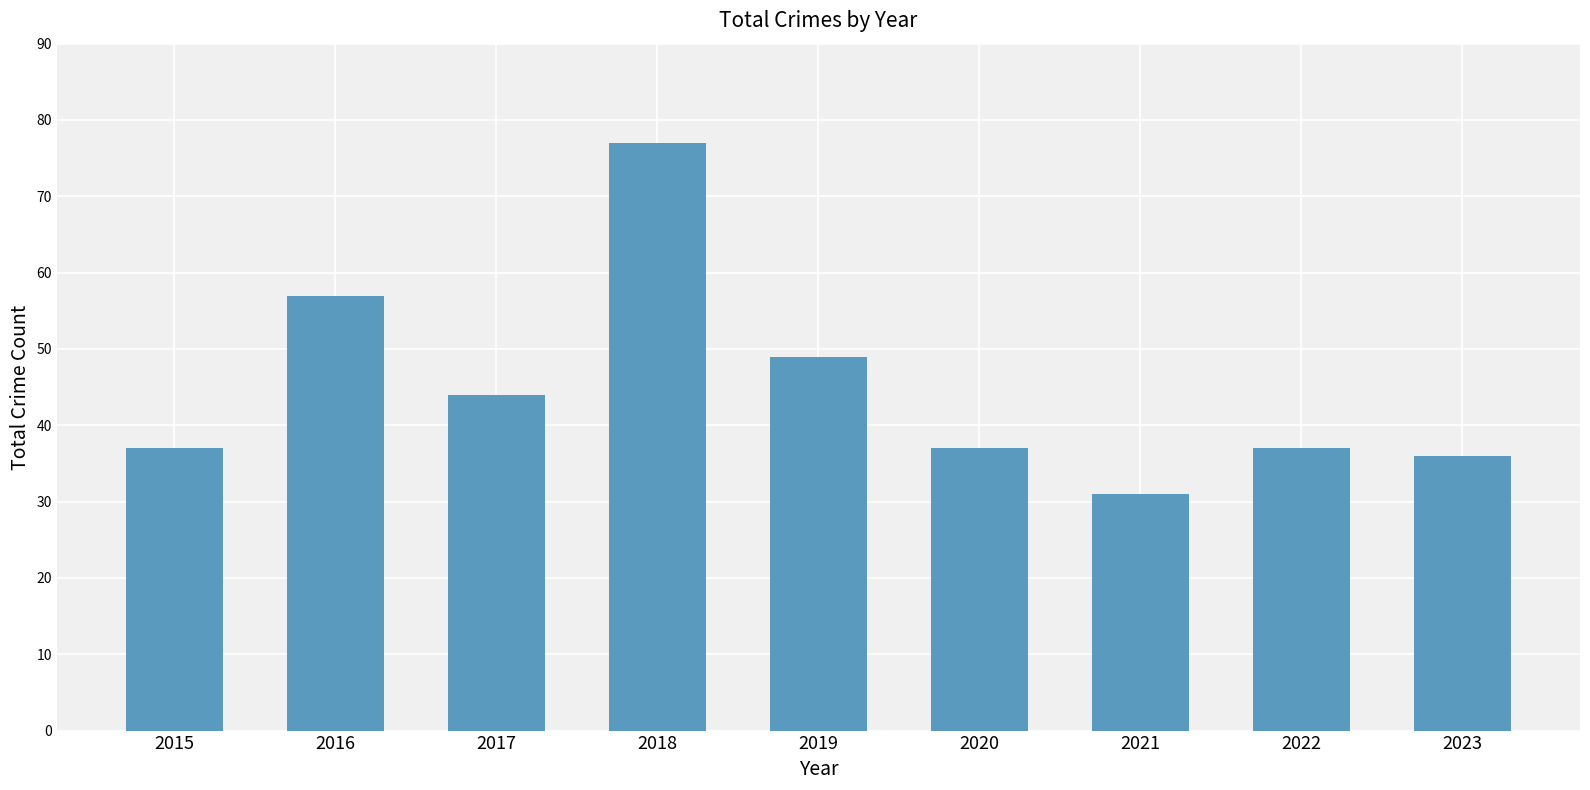

Reading left to right, list all the values displayed in this chart.

37	57	44	77	49	37	31	37	36